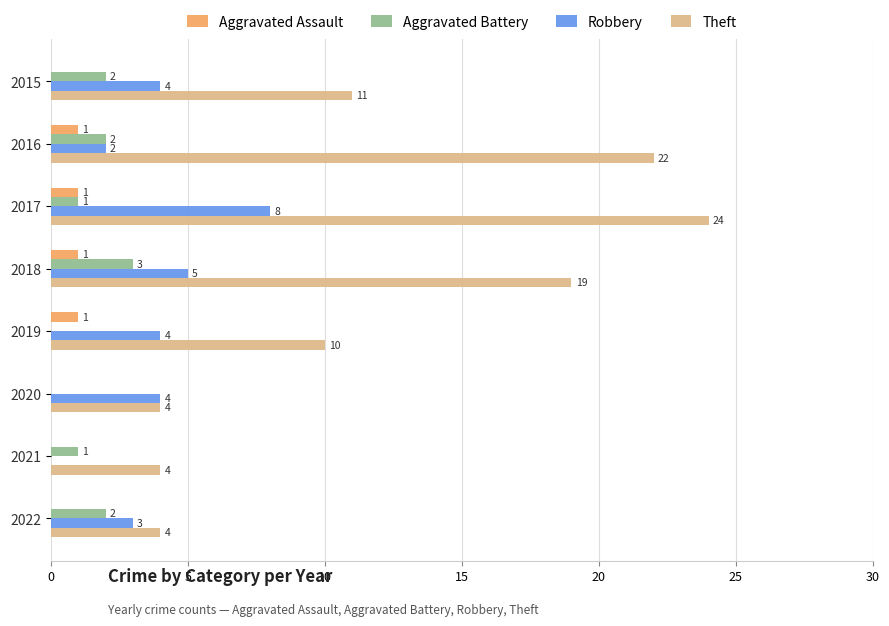

Is the value of Aggravated Assault at 2021 greater than the value of Aggravated Battery at 2018?

No